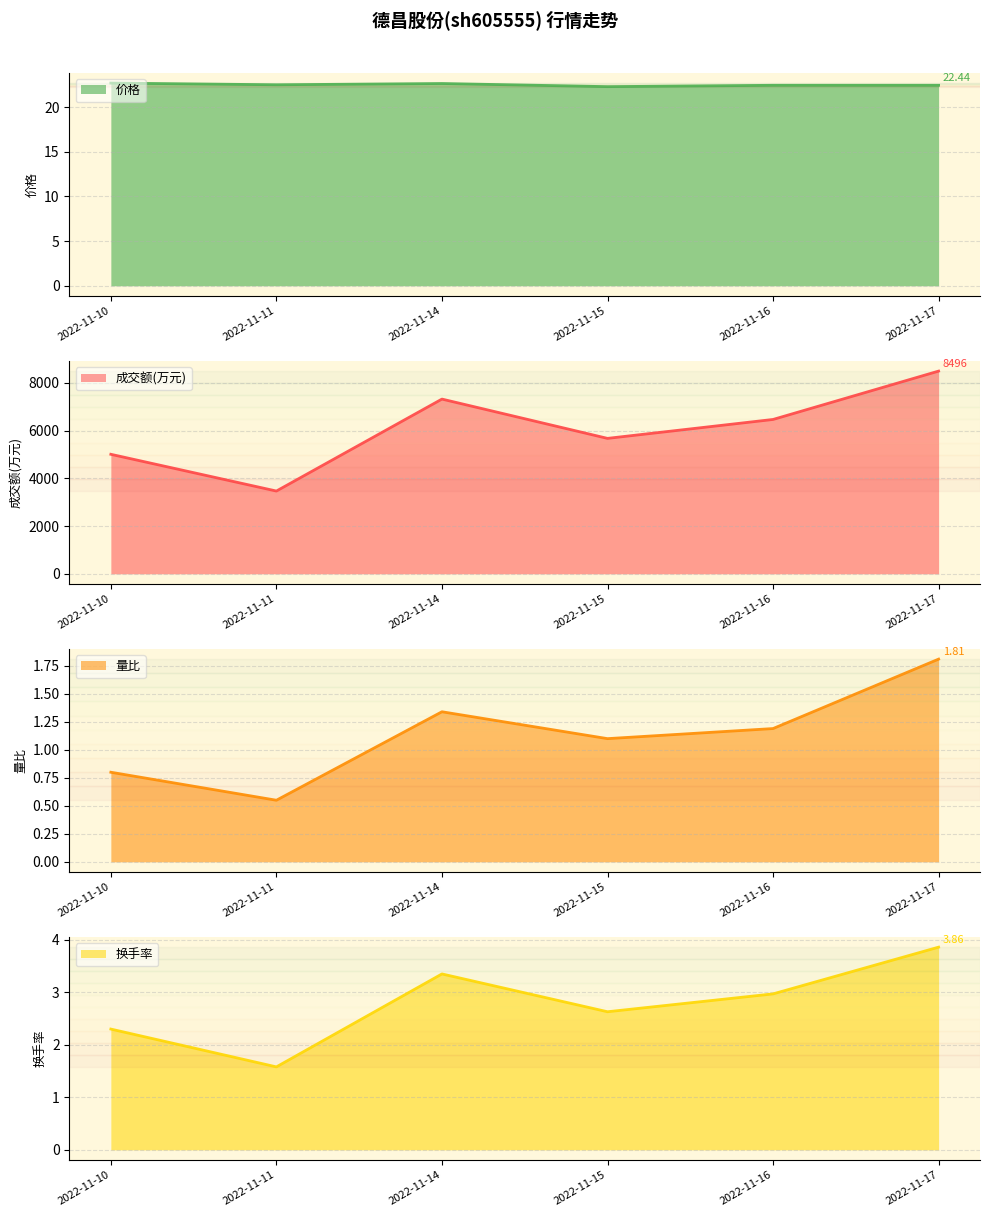

True or false: 换手率 has a value of 3.9 at 2022-11-17.

True